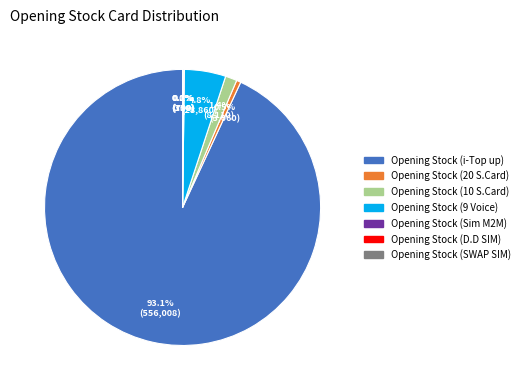

The Opening Stock (10 S.Card) slice represents 11% of the pie. True or false?

False